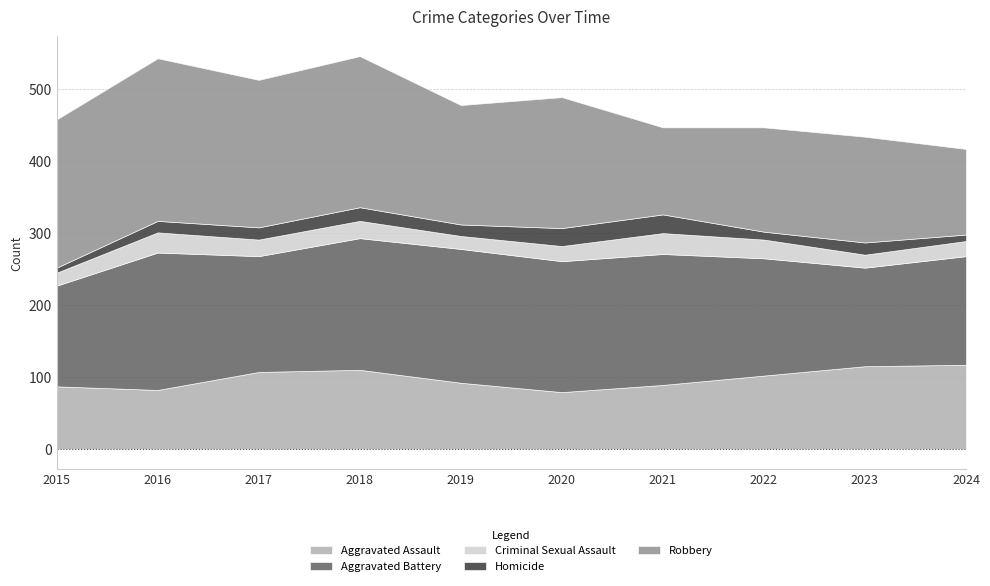

What is the difference between the second highest and second lowest values in the Robbery series?

89